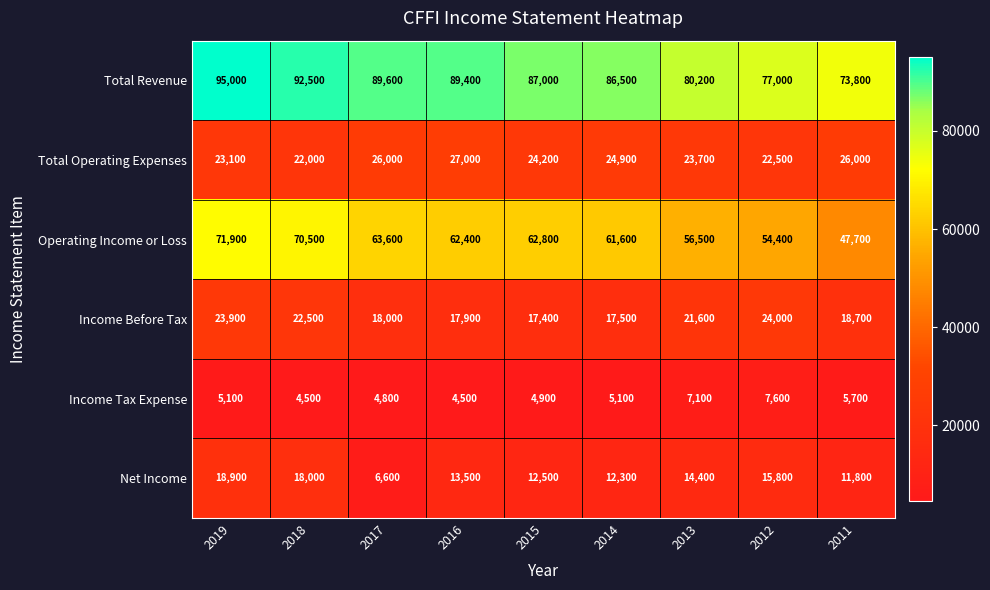

At which label does Total Revenue reach its minimum?

2011